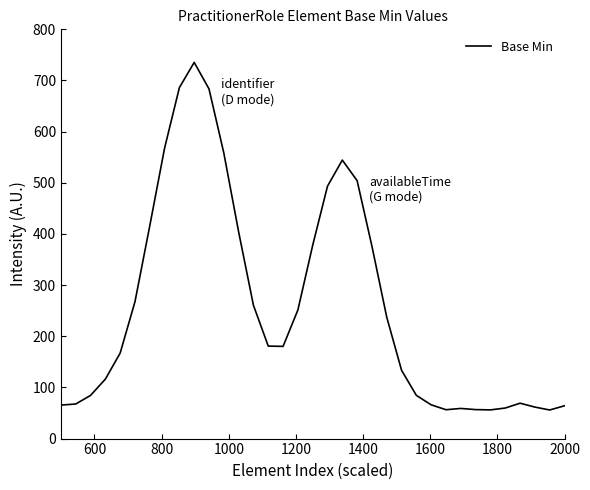

What is the greatest value displayed?

735.4